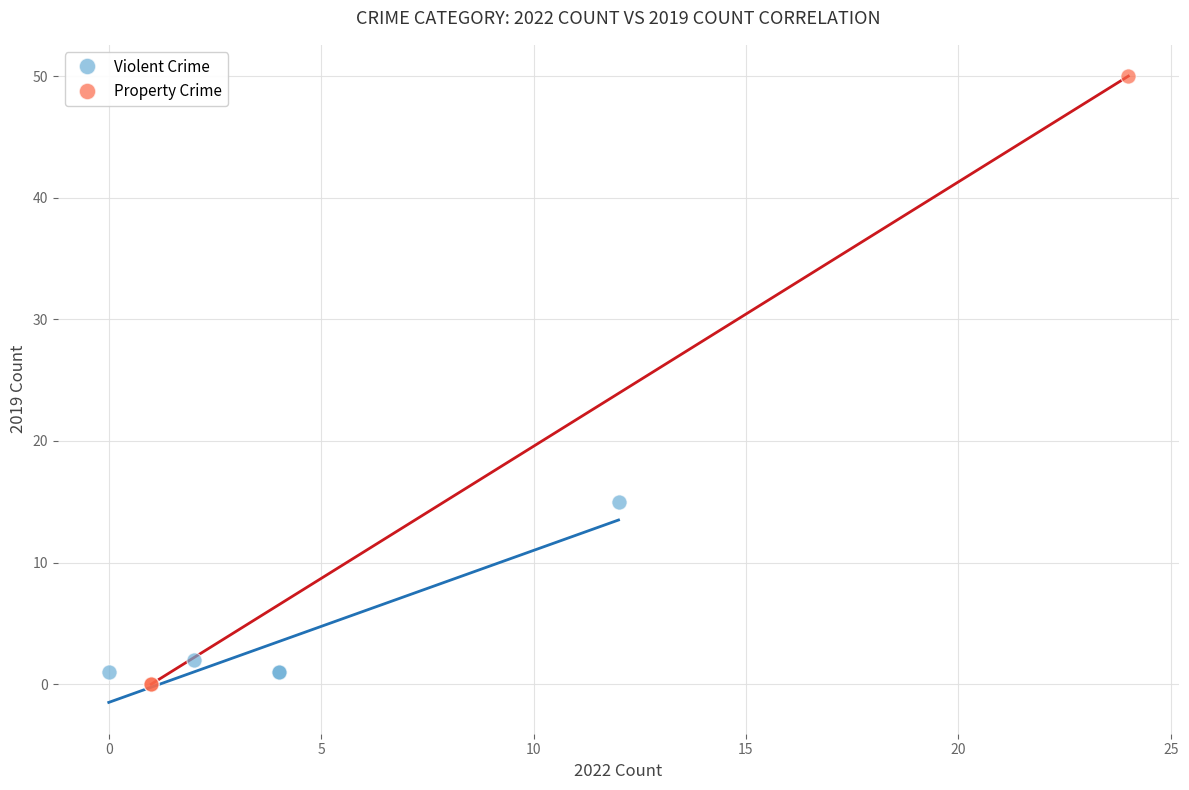

What are all the series names shown in the legend?

Violent Crime, Property Crime